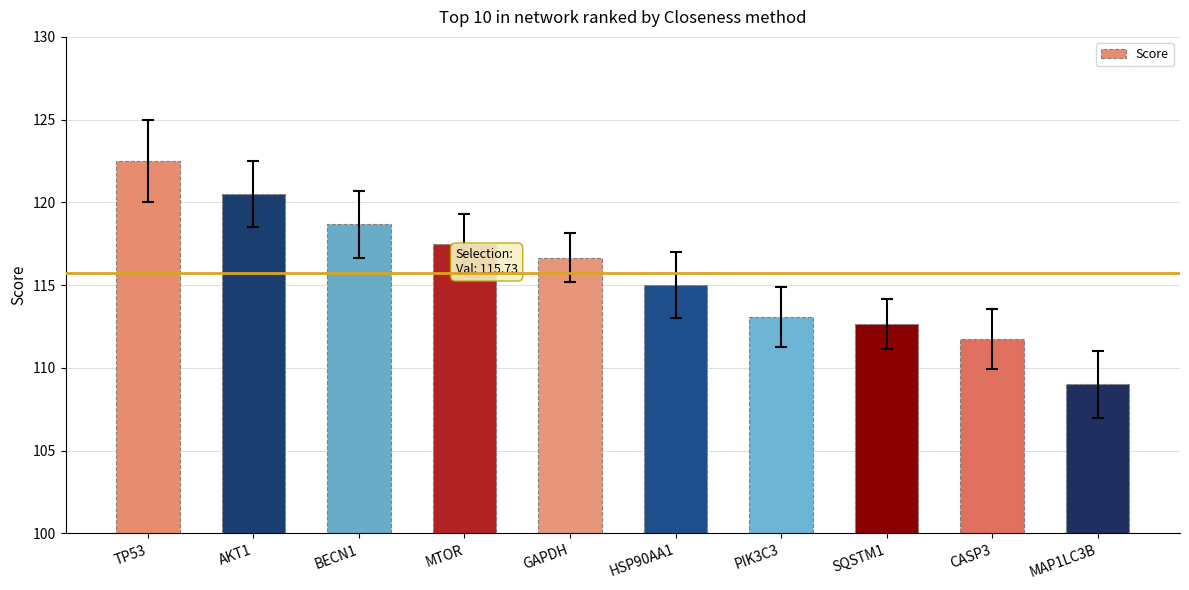

Is it true that the value at GAPDH is 69.0?

False